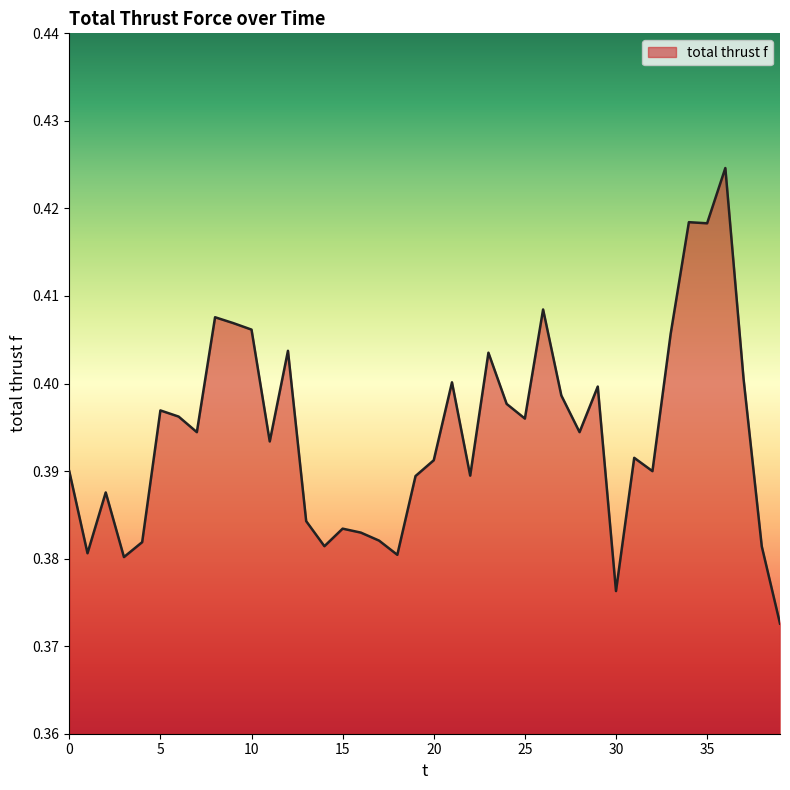

Reading left to right, what are all the values shown in this chart?

0.4	0.4	0.4	0.4	0.4	0.4	0.4	0.4	0.4	0.4	0.4	0.4	0.4	0.4	0.4	0.4	0.4	0.4	0.4	0.4	0.4	0.4	0.4	0.4	0.4	0.4	0.4	0.4	0.4	0.4	0.4	0.4	0.4	0.4	0.4	0.4	0.4	0.4	0.4	0.4